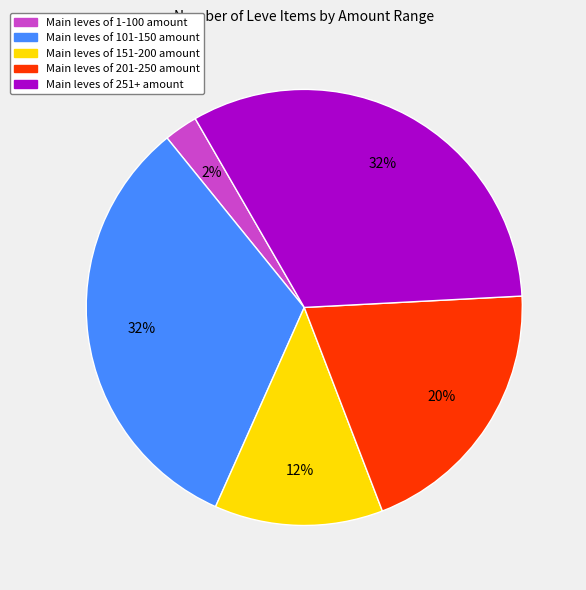

To the nearest percent, what portion does Main leves of 201-250 amount represent?

20%